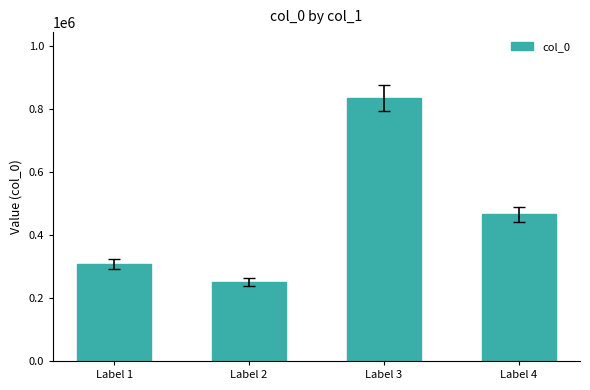

How many values are between 308677 and 835843?

3